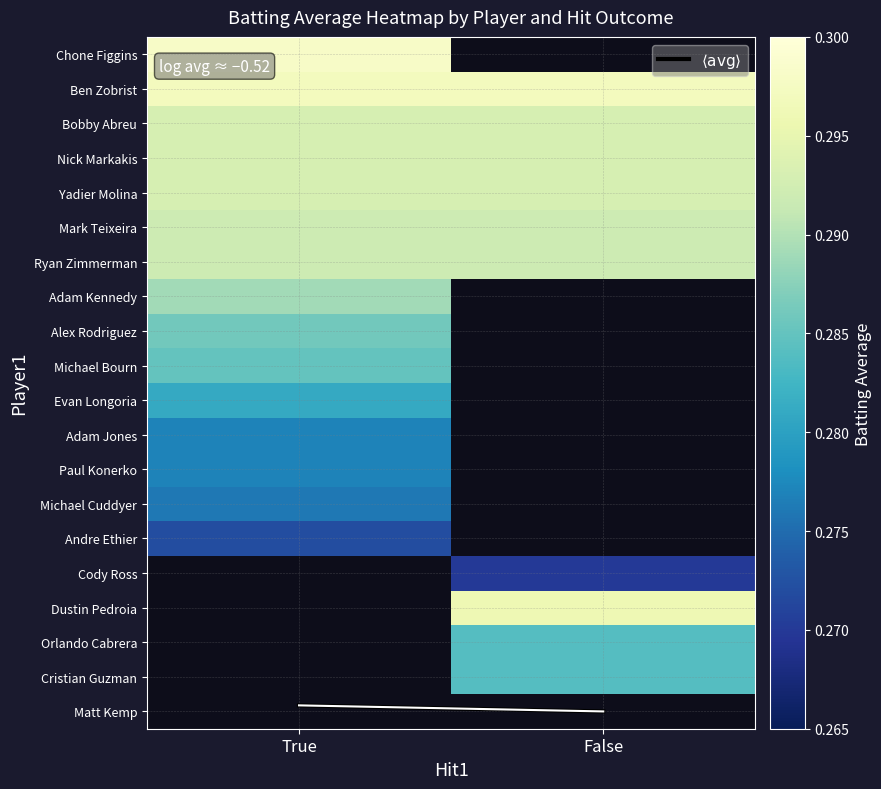

The Alex Rodriguez series shows 0.1 at True. True or false?

False